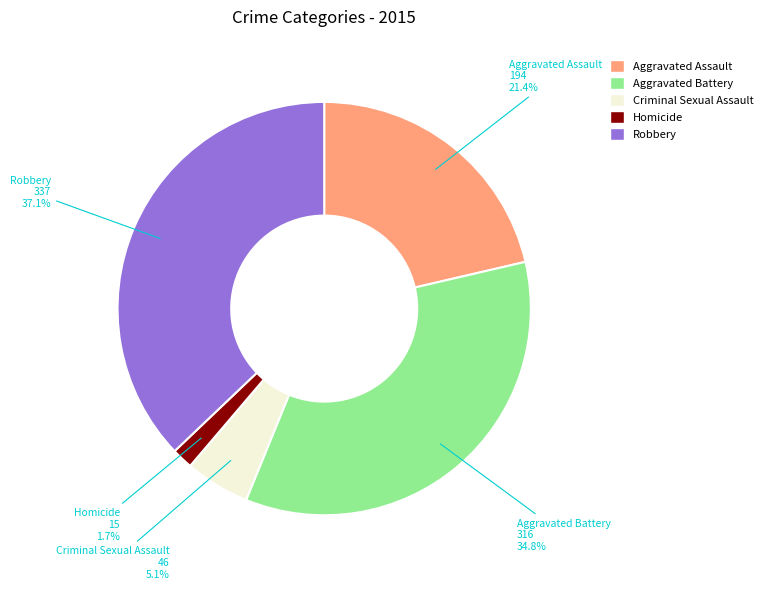

Which category has the biggest portion of the pie?

Robbery